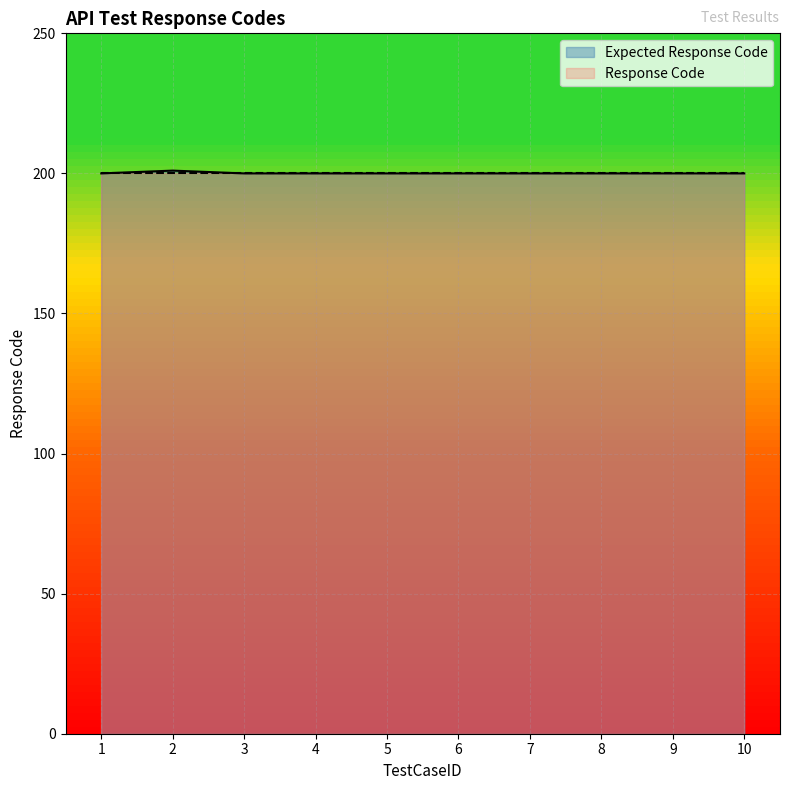

Is it true that the value at 3 is 325?

False